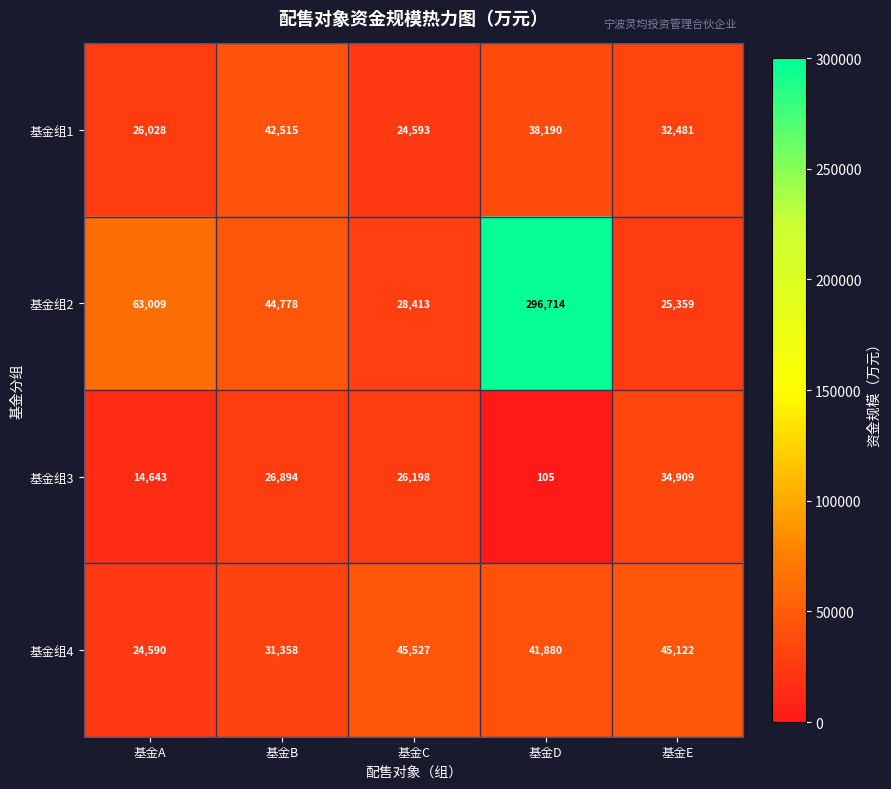

Reading left to right, list all the values displayed in this chart.

基金组1: 基金A=26028	基金B=42515	基金C=24593	基金D=38190	基金E=32481
基金组2: 基金A=63009	基金B=44778	基金C=28413	基金D=296714	基金E=25359
基金组3: 基金A=14643	基金B=26894	基金C=26198	基金D=105	基金E=34909
基金组4: 基金A=24590	基金B=31358	基金C=45527	基金D=41880	基金E=45122